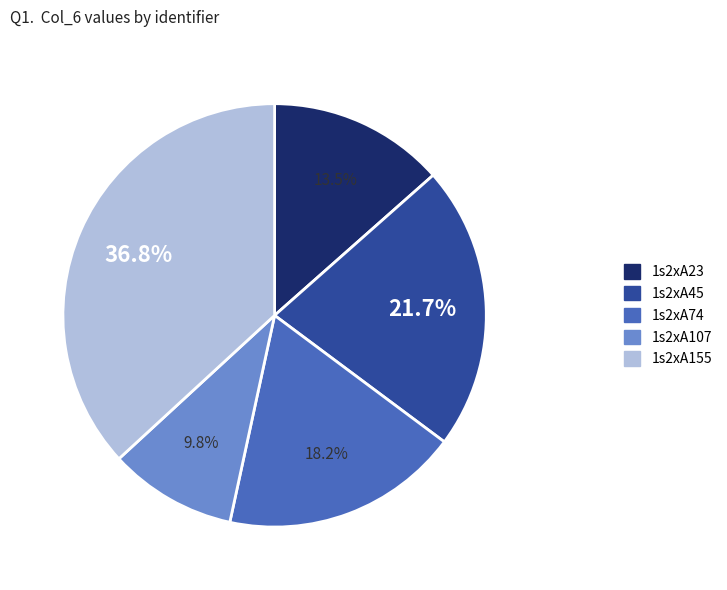

To the nearest percent, what portion does 1s2xA74 represent?

18%